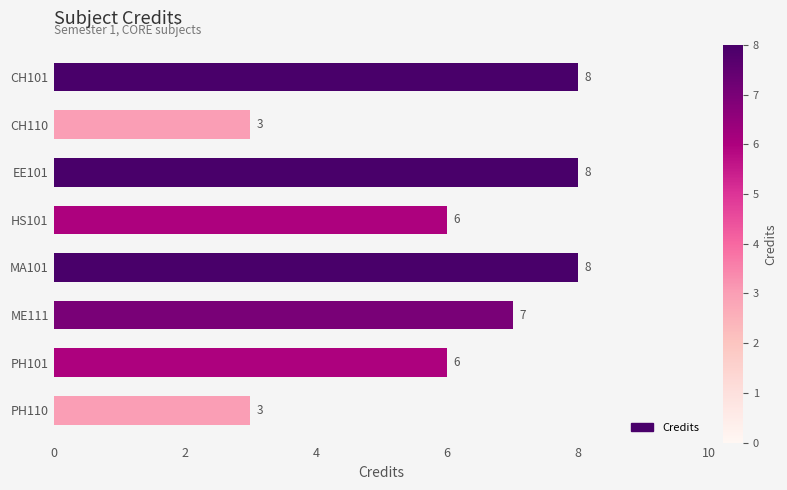

True or false: the data shows 5 at MA101.

False